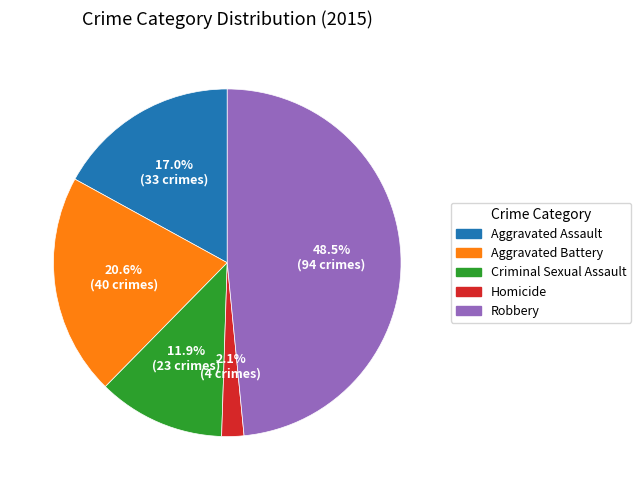

What is the ratio of the value at Criminal Sexual Assault to the value at Robbery?

0.2